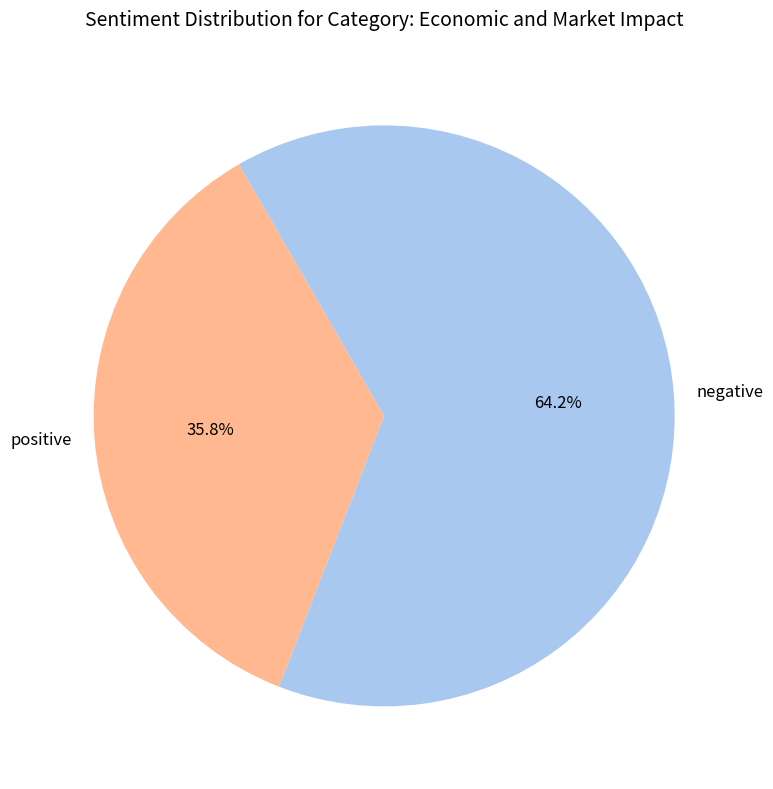

Which category has the biggest portion of the pie?

negative